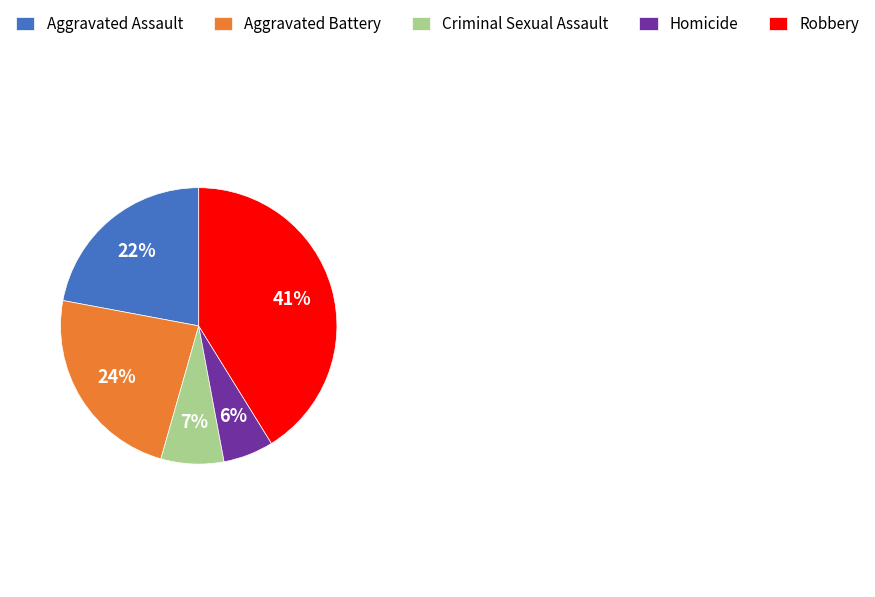

The Robbery slice represents 30% of the pie. True or false?

False